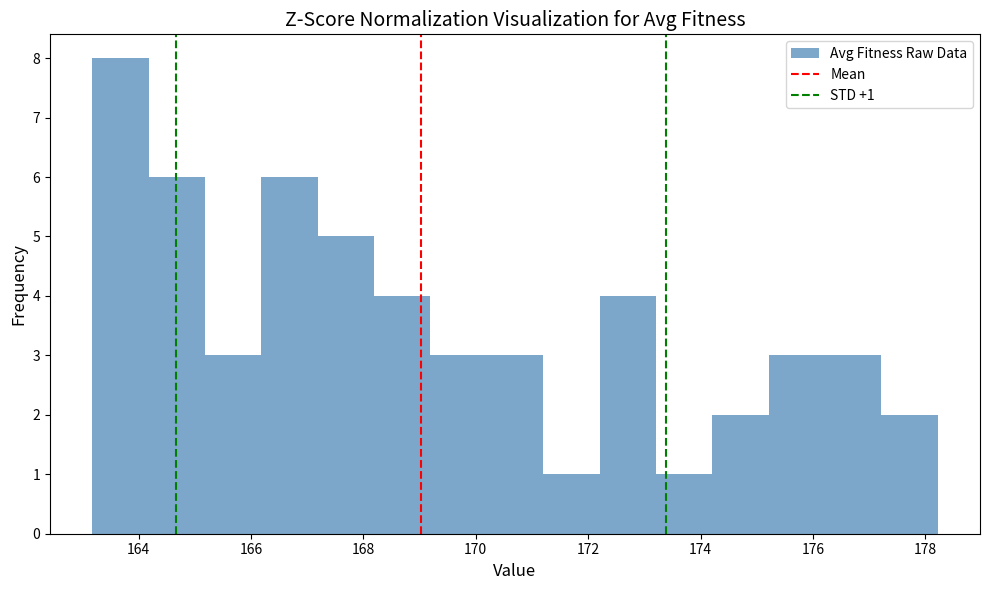

Which range on the x-axis has the tallest bar?

163.2 to 164.2